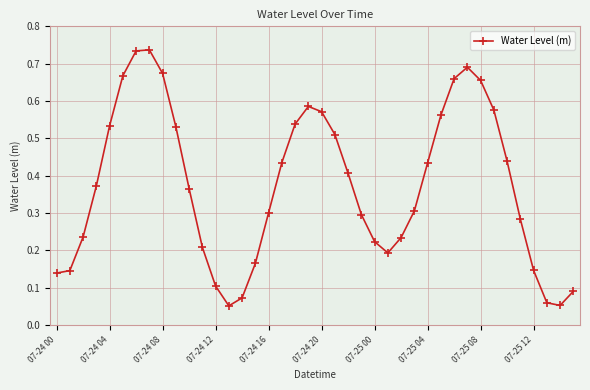

True or false: there are more than 0 points higher than both neighbors.

True